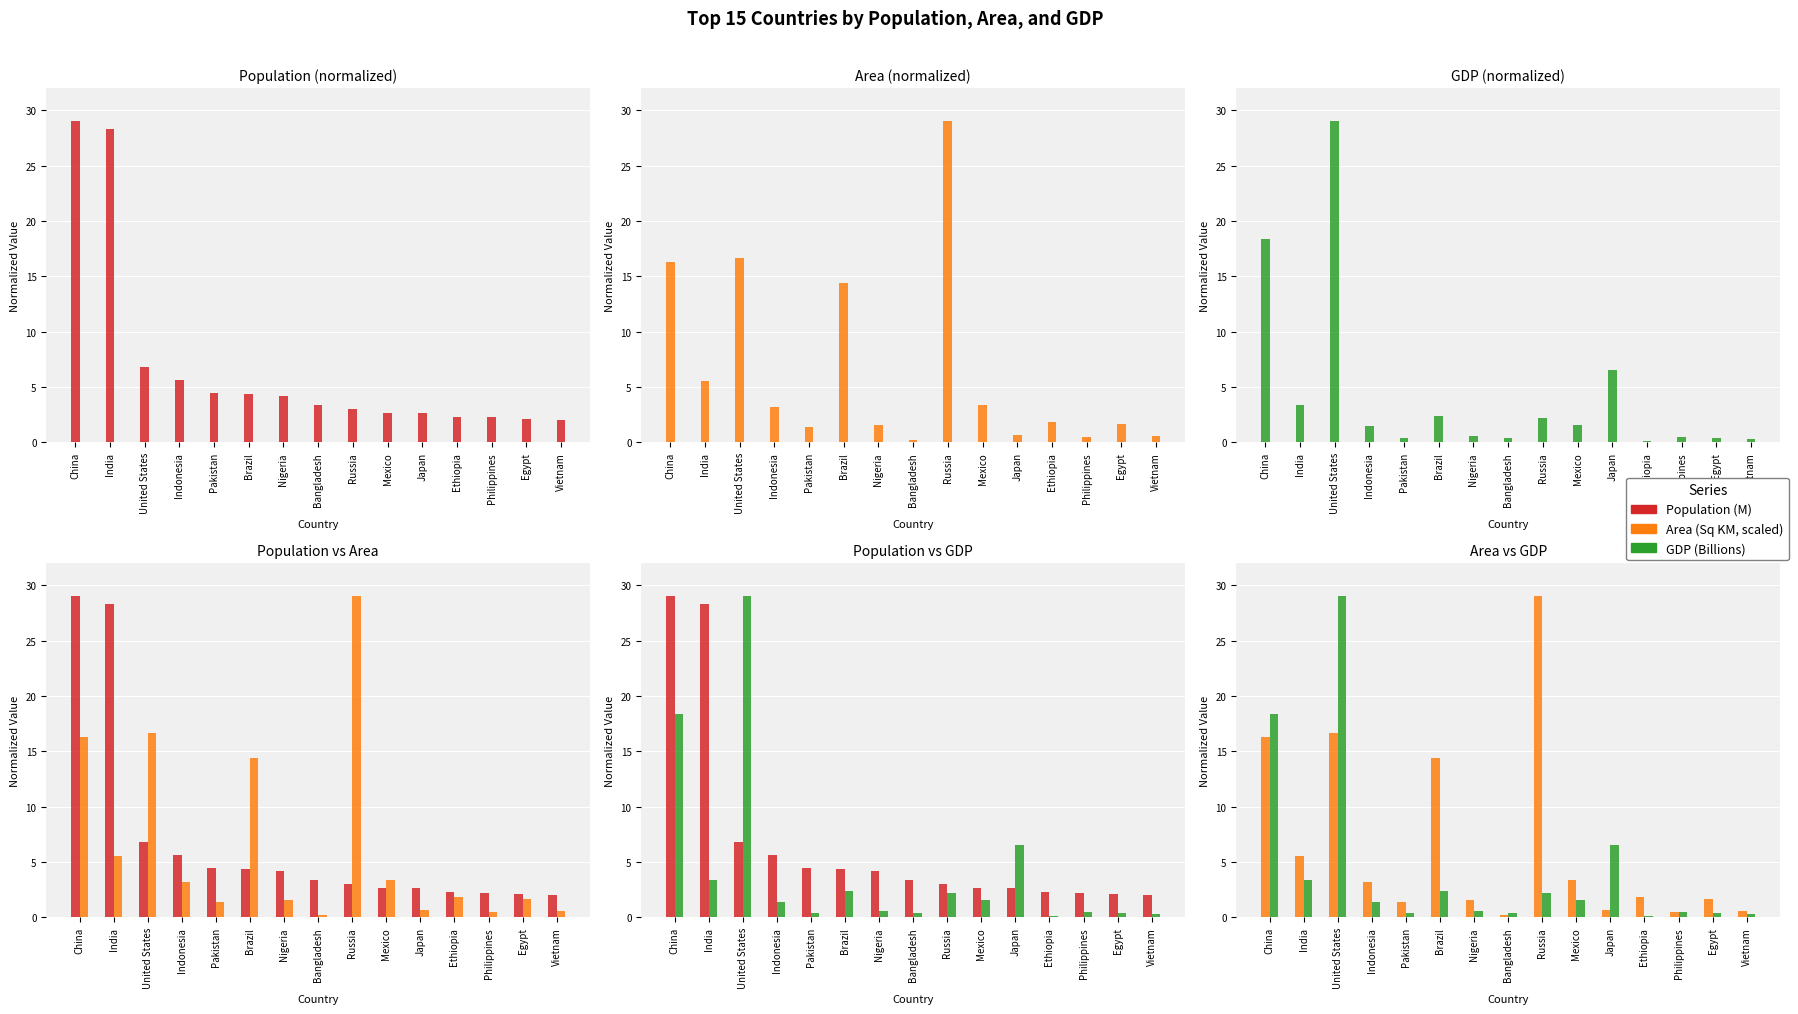

What is the label of the 14th bar from the right?

India